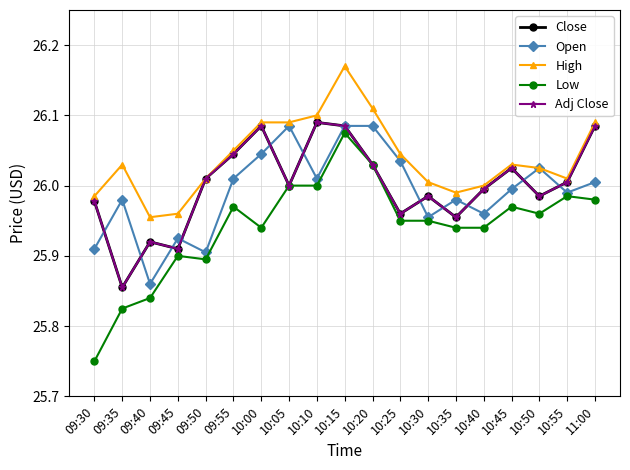

Does the chart have visible grid lines?

Yes